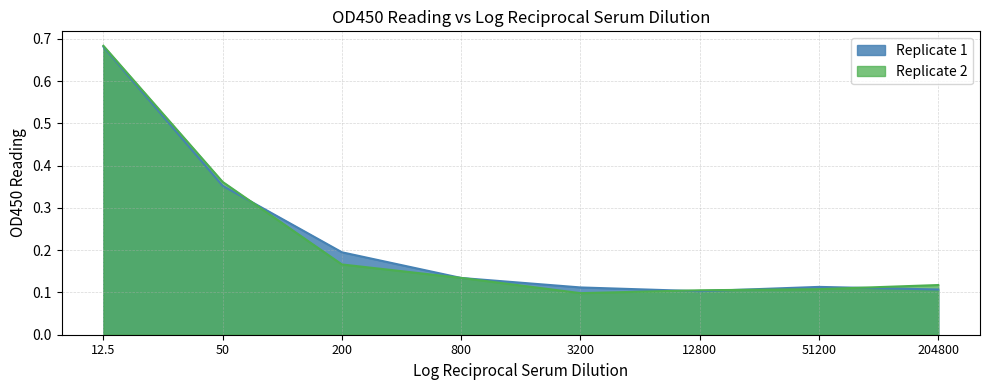

Which series ends up on top after the final intersection of Replicate 2 and Replicate 1?

Replicate 2